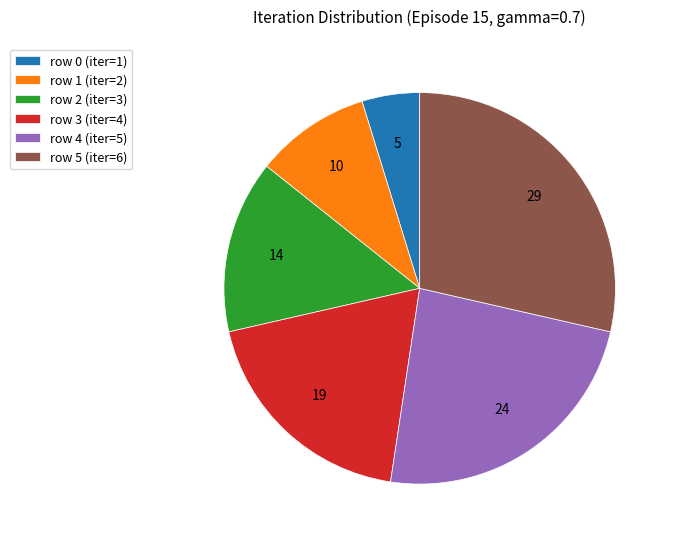

Do row 0 and row 5 together represent more than half of the pie?

No